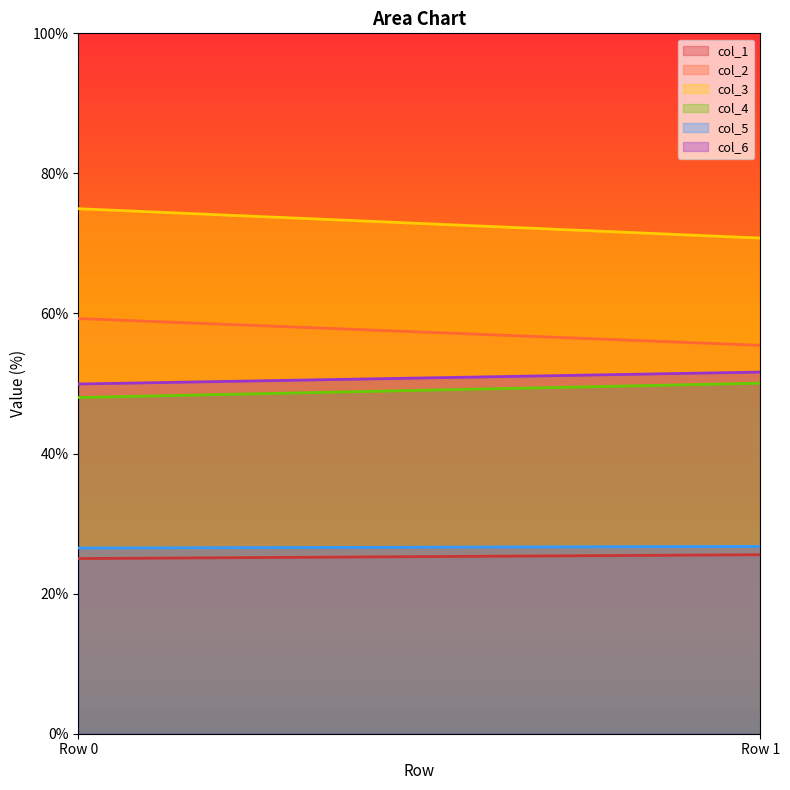

What is the sum of the col_1 values at Row 0 and Row 1?

50.6